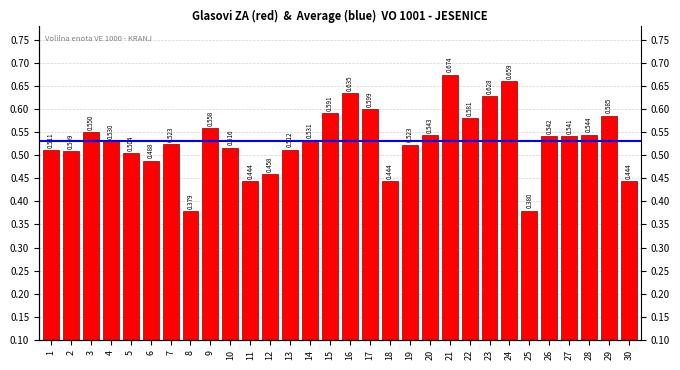

Which label corresponds to the smallest value in the chart?

8